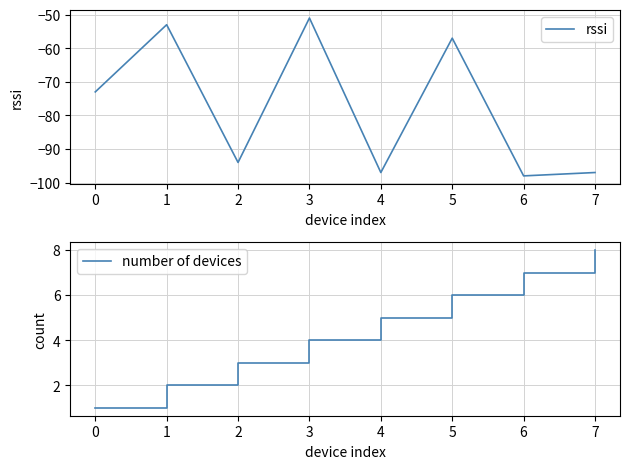

What is the difference between the second highest and second lowest values in the rssi series?

44